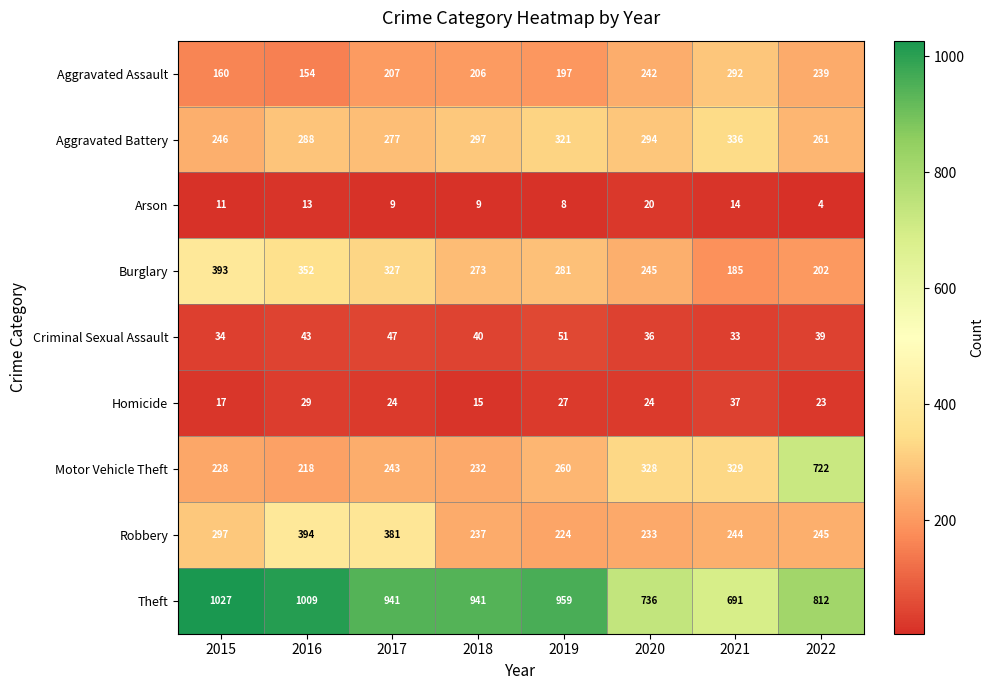

How many series are shown in this chart?

9